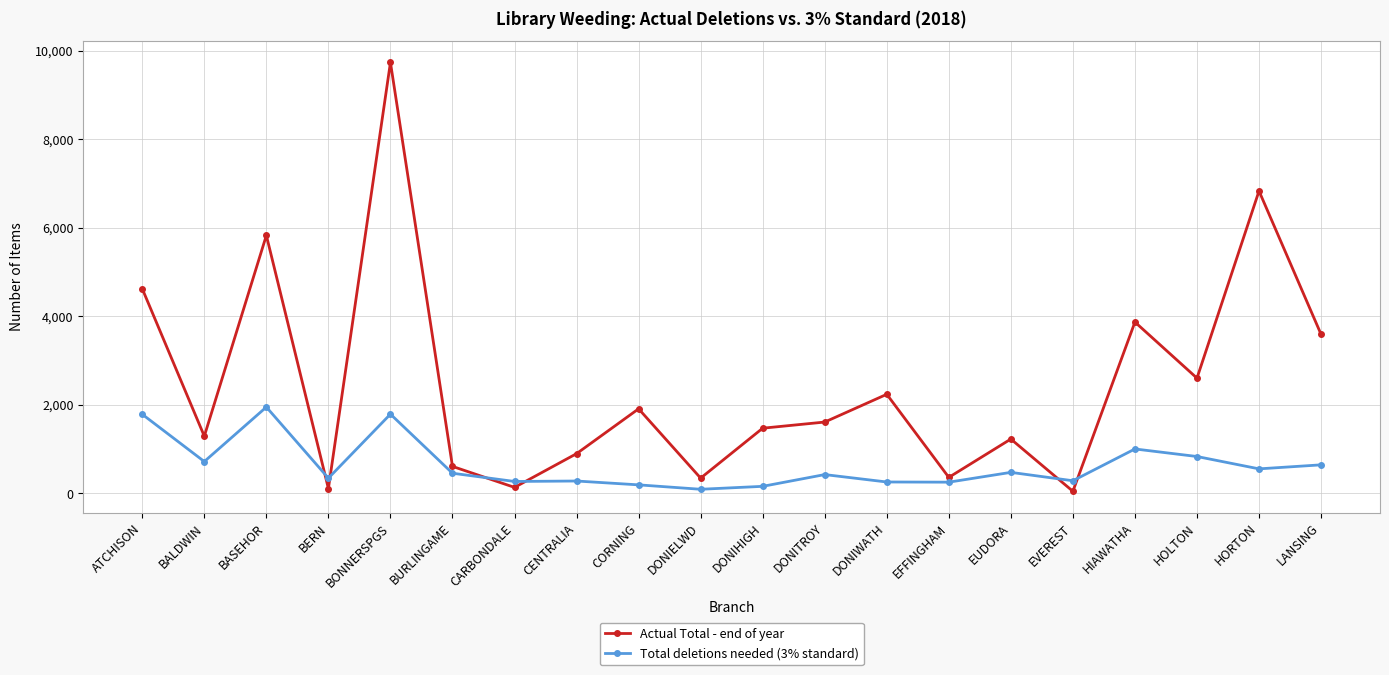

What is the greatest value displayed?

9738.0